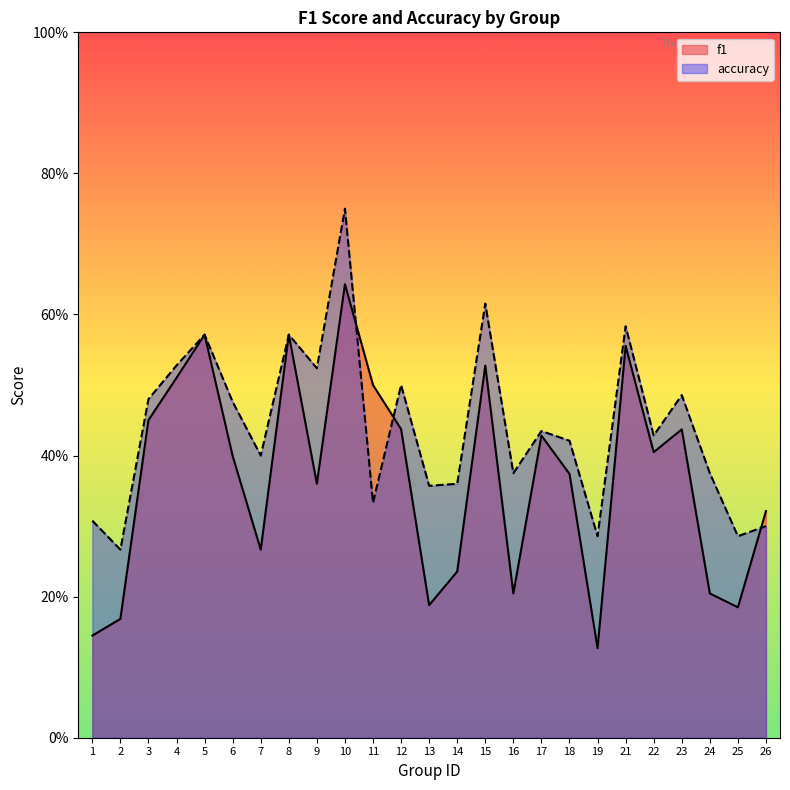

Read the f1 value at 13.

0.2